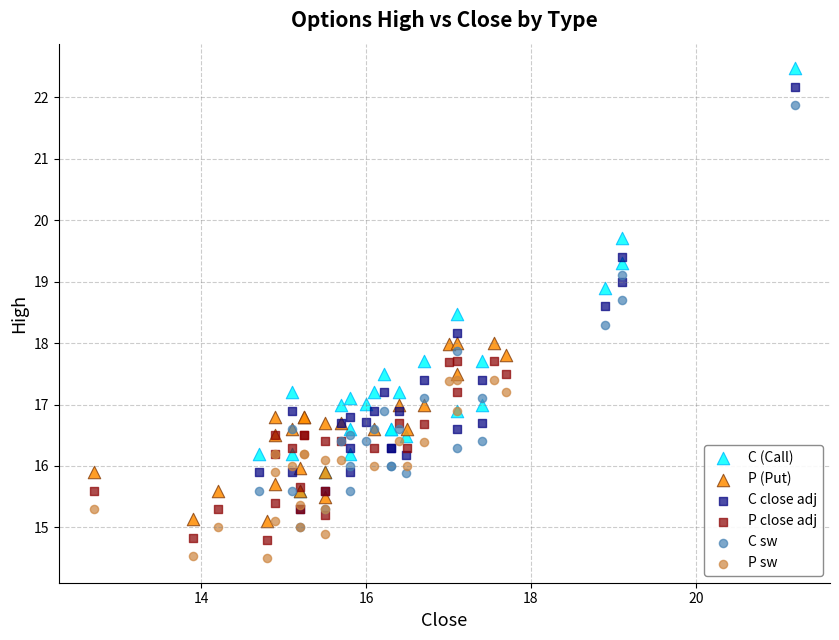

Which series contains the lowest Y value?

P sw